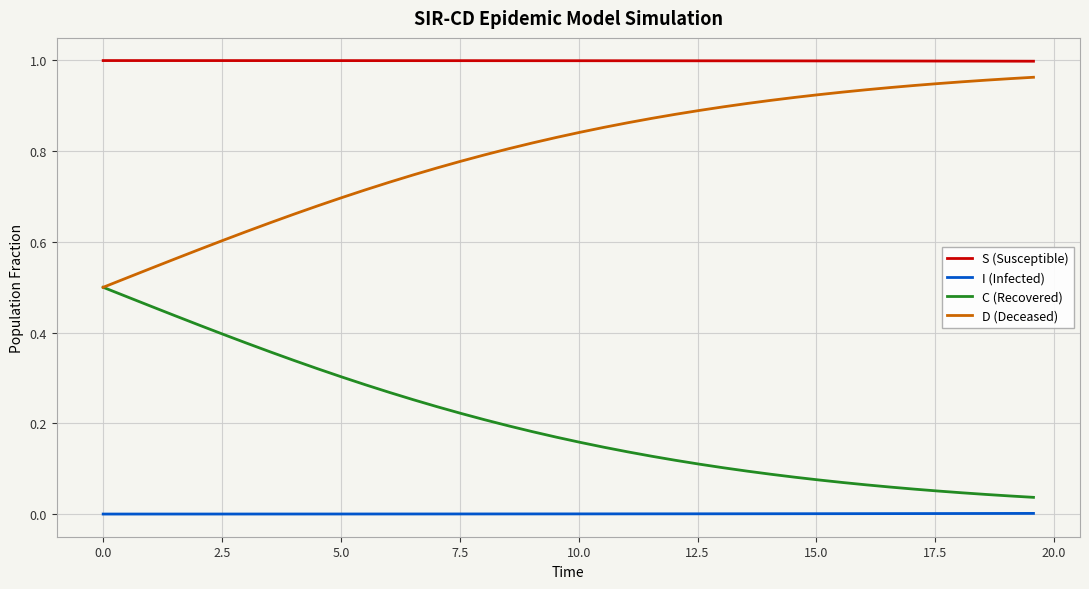

True or false: I (Infected) and C (Recovered) intersect in this chart.

False